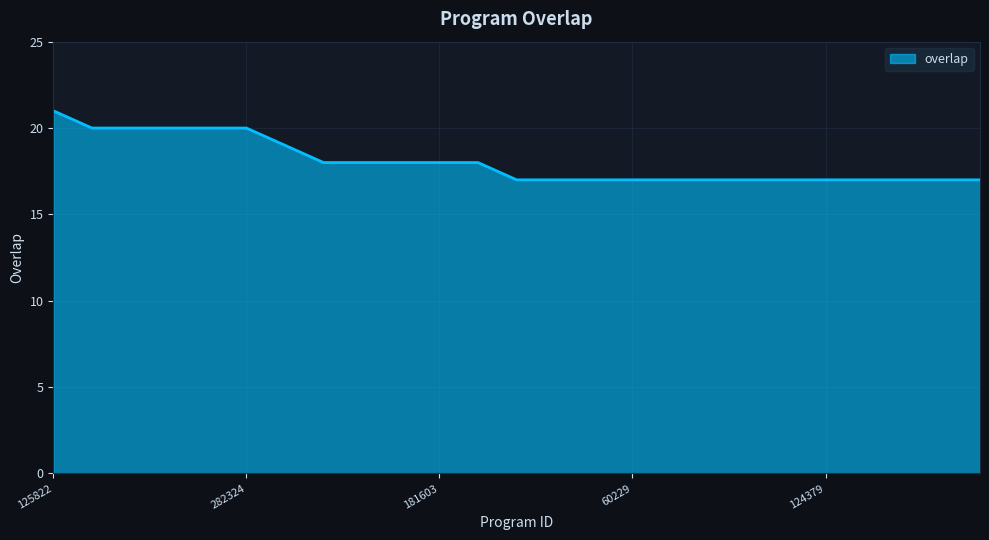

What is the difference between the maximum and minimum values?

4